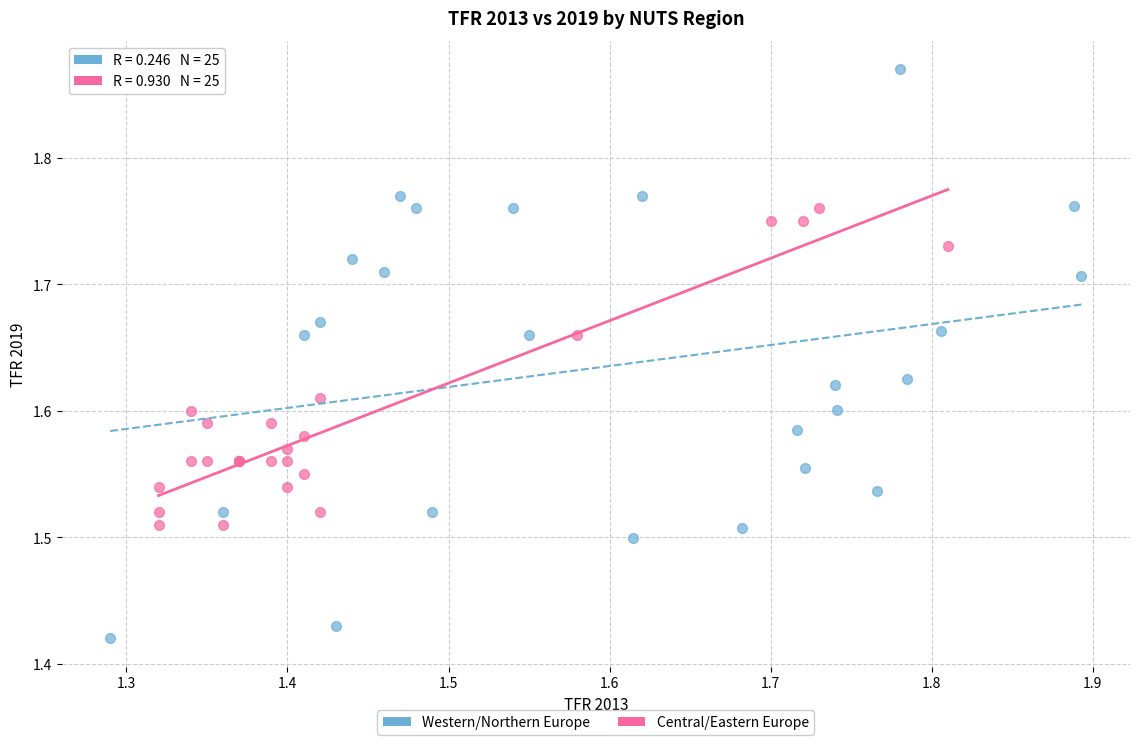

Which series reaches the minimum Y coordinate?

Western/Northern Europe